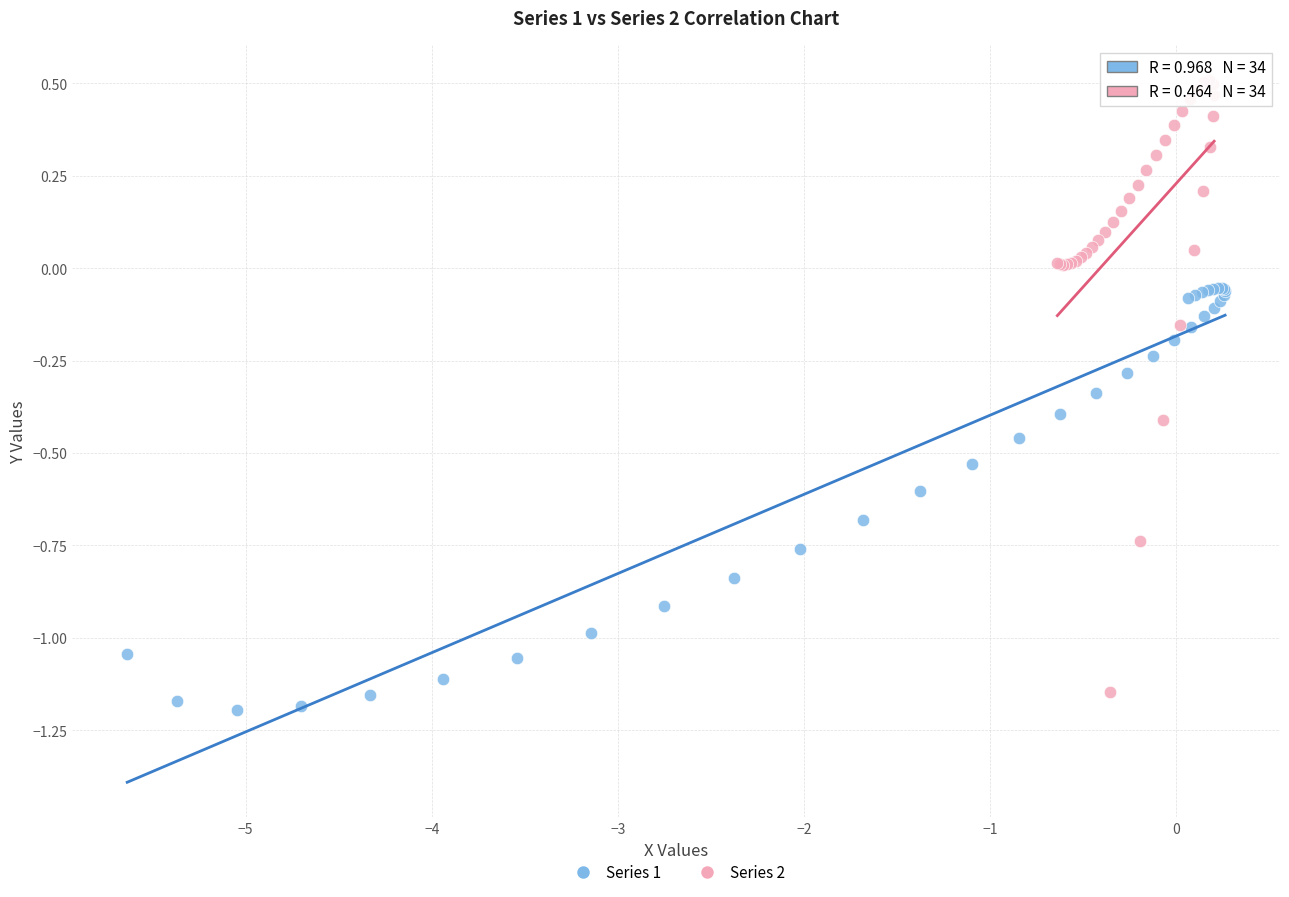

Which series contains the highest Y value?

Series 2